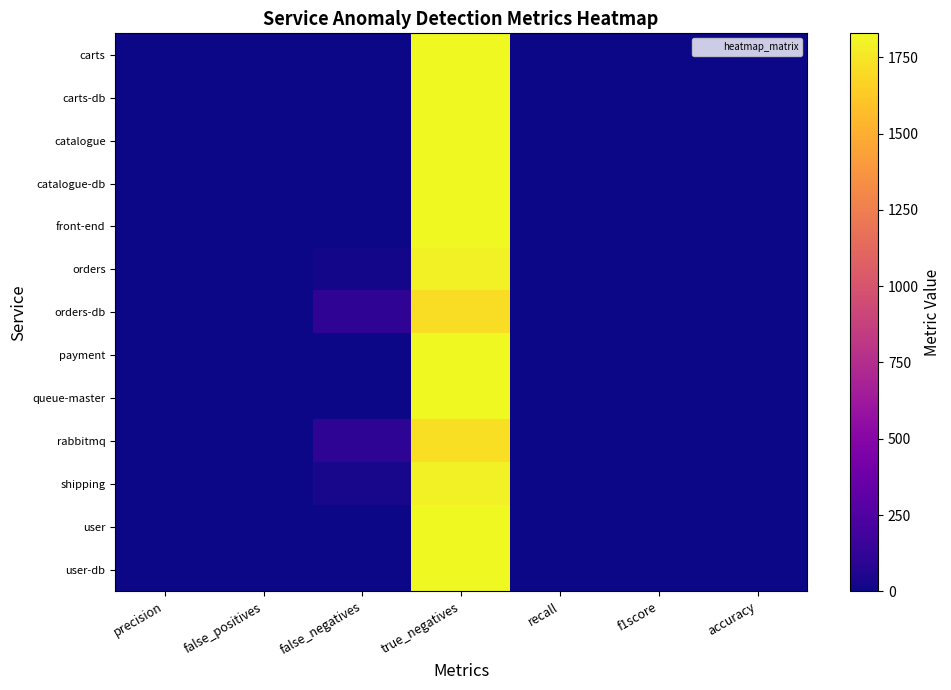

What is the total value across all series at f1score?

9.3